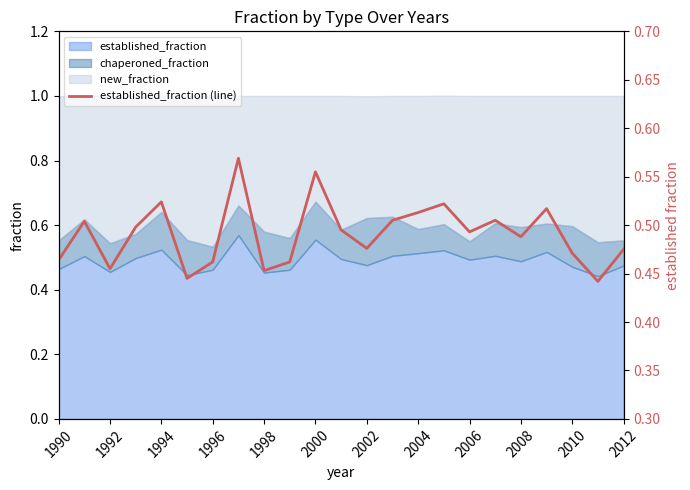

True or false: the data has more than 2 interior local peaks.

True